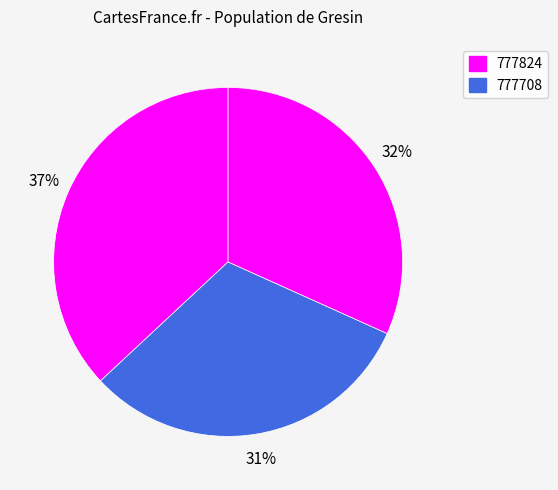

How many segments does this pie chart have?

3